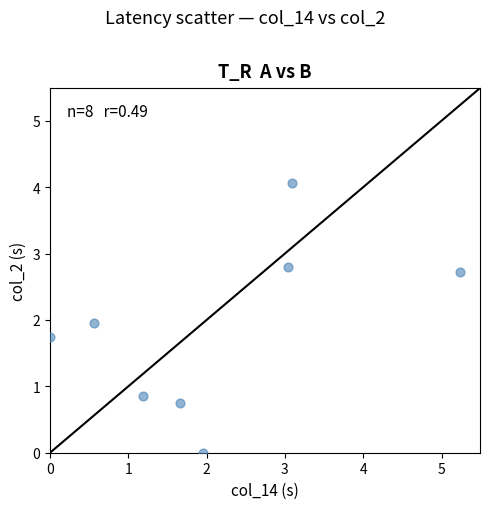

What is the range of X values (max minus min)?

5.2